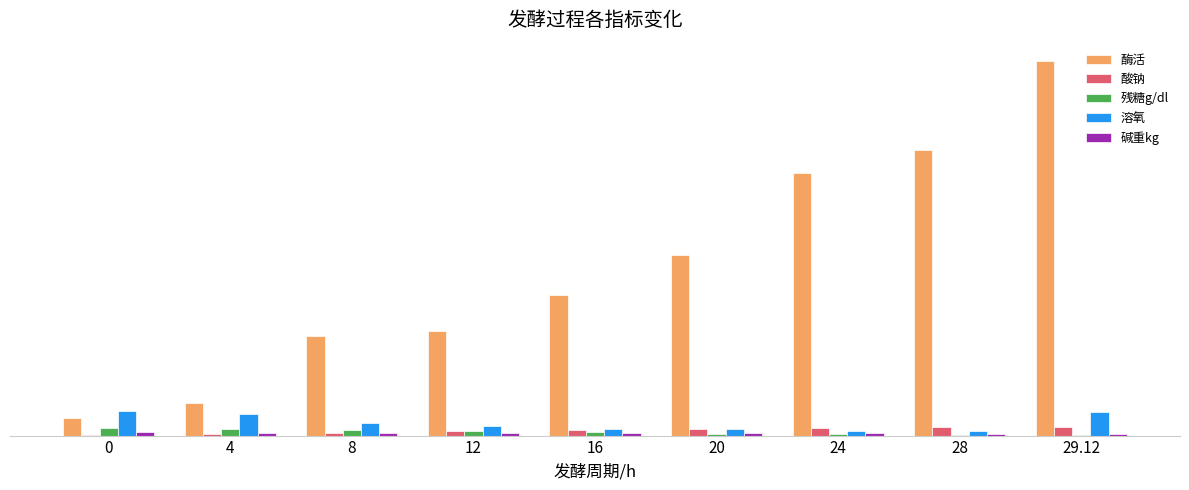

What is the label of the 2nd bar from the right?

28